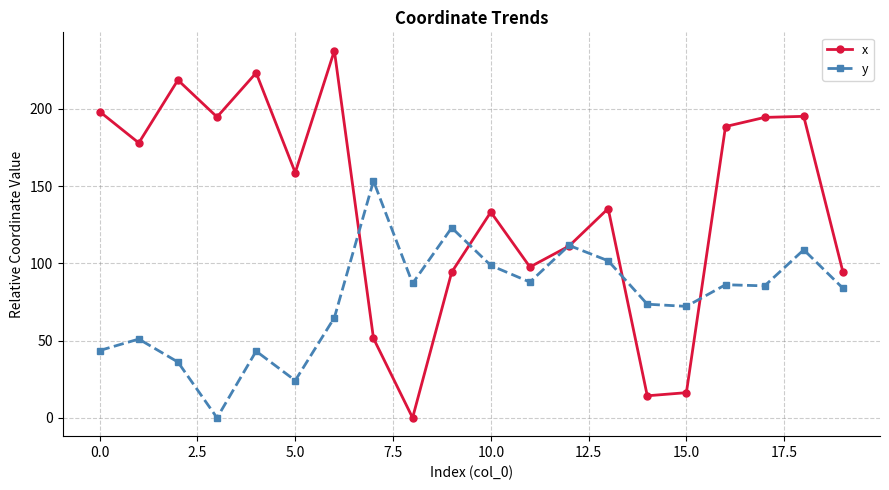

How many categories are shown in the chart?

20